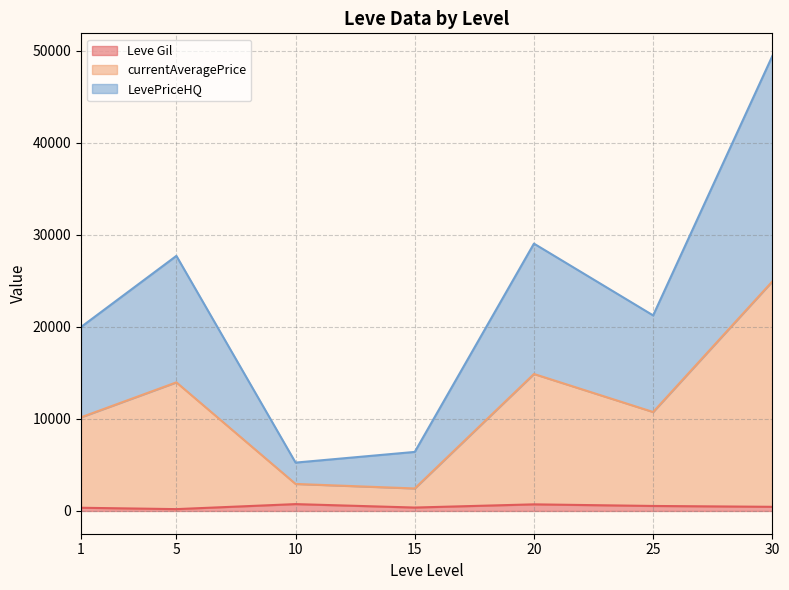

At which category is the sum across all series the highest?

30